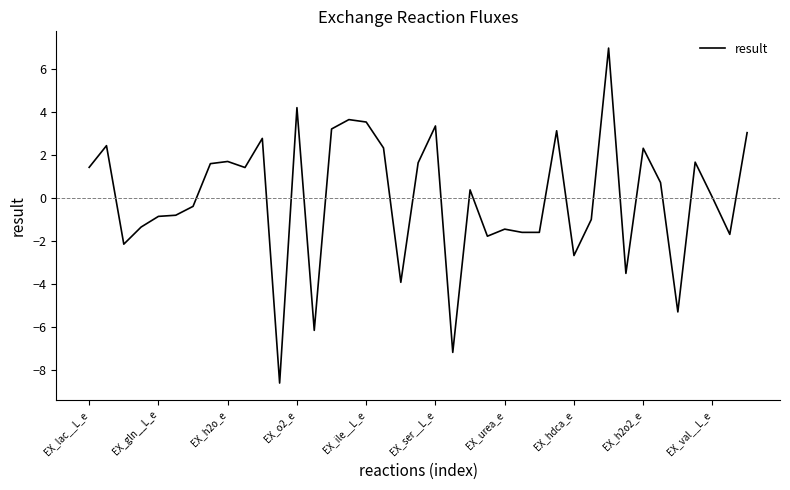

What is the maximum value shown in the chart?

7.0